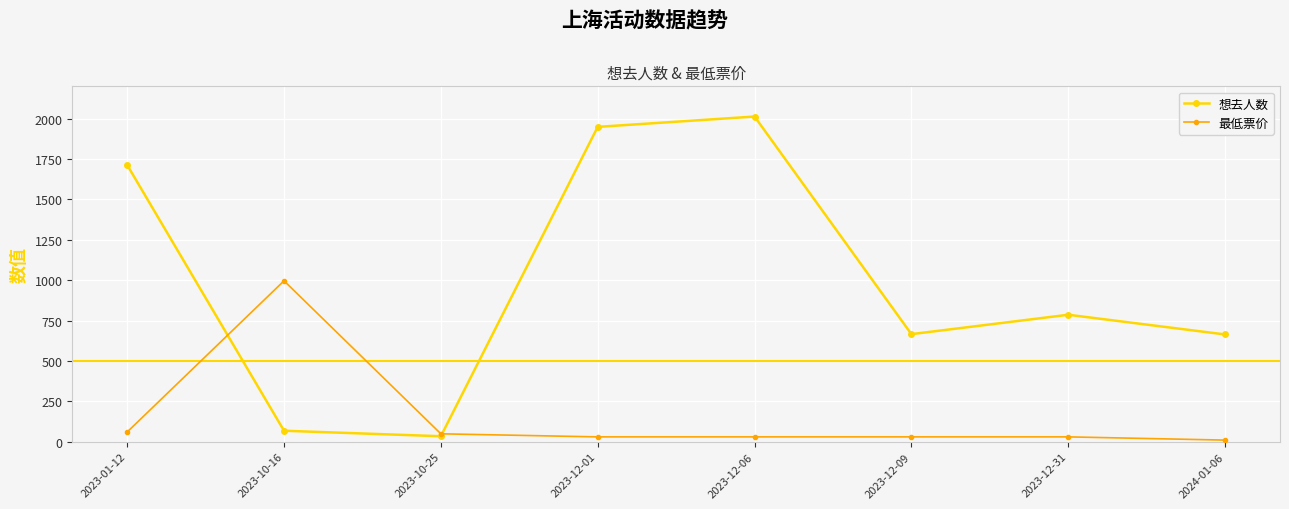

Which series has the largest range (max minus min)?

想去人数